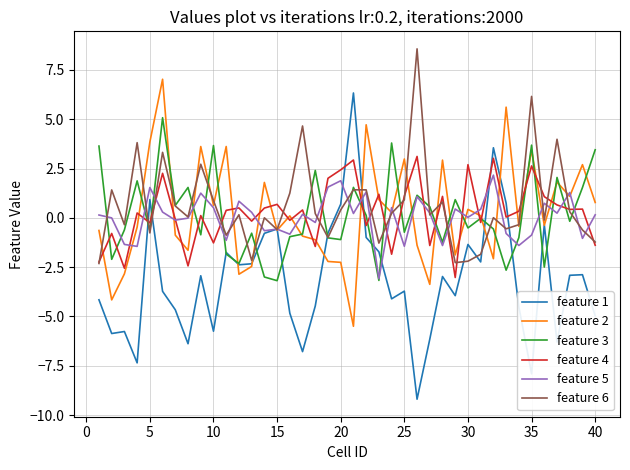

How many lines are shown in the chart?

6